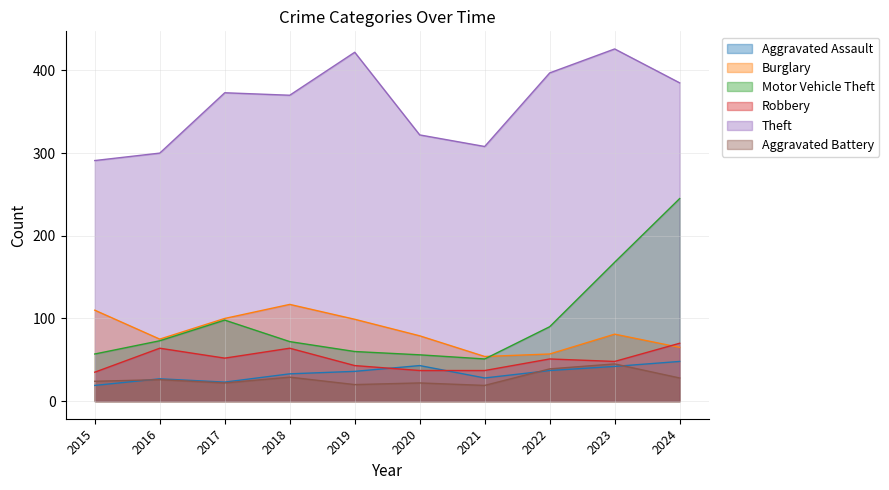

Which series changed the most between 2015 and 2023?

Theft